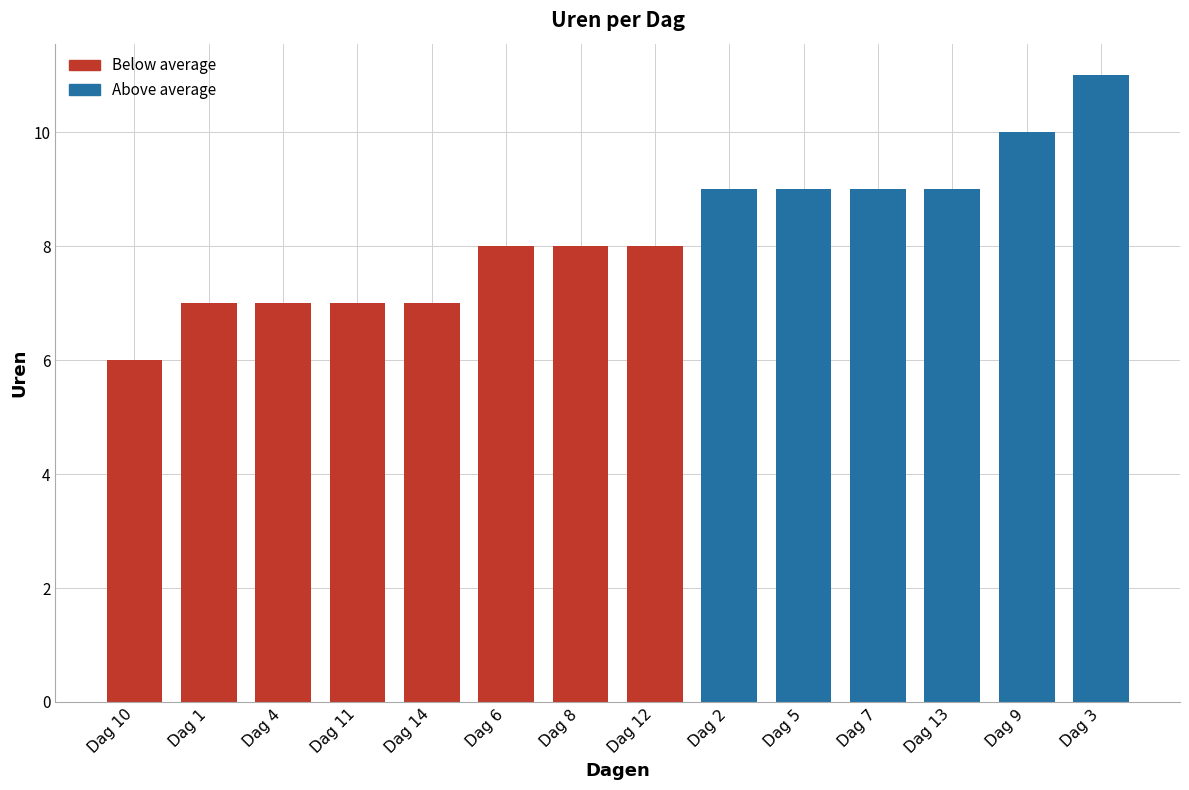

What value does the data have at Dag 2?

9